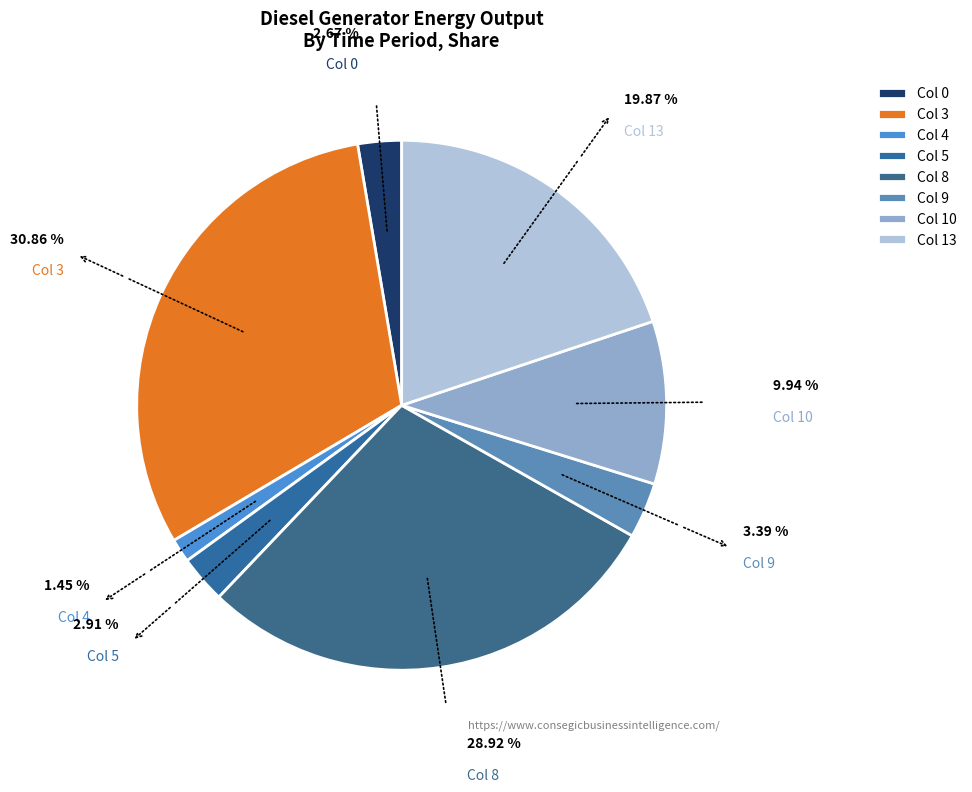

To the nearest percent, what is the average slice percentage?

12%